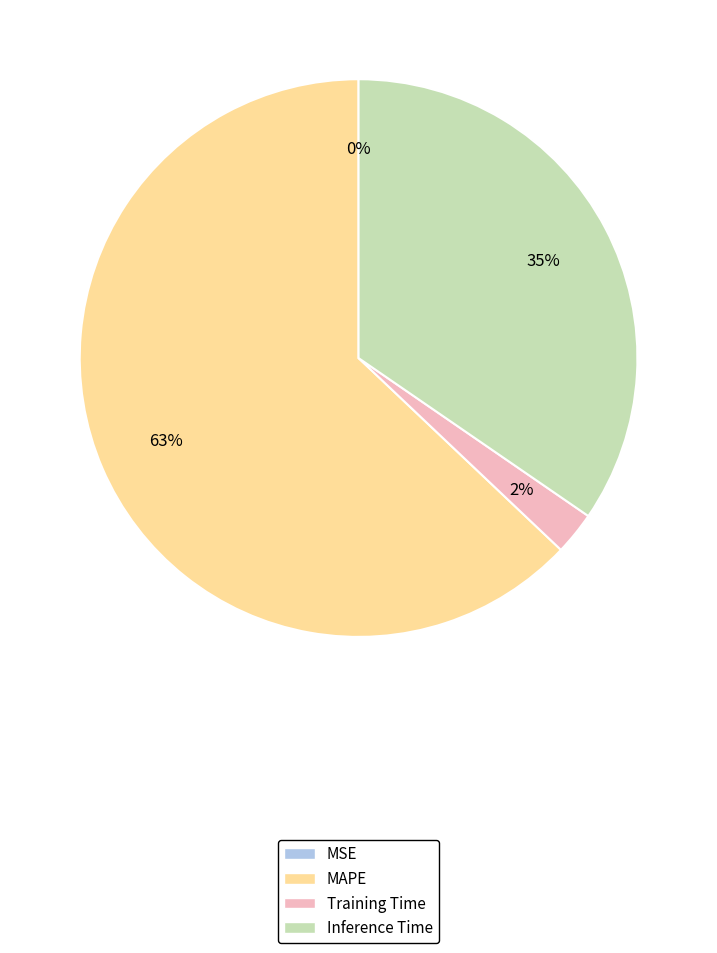

Which category has the biggest portion of the pie?

MAPE